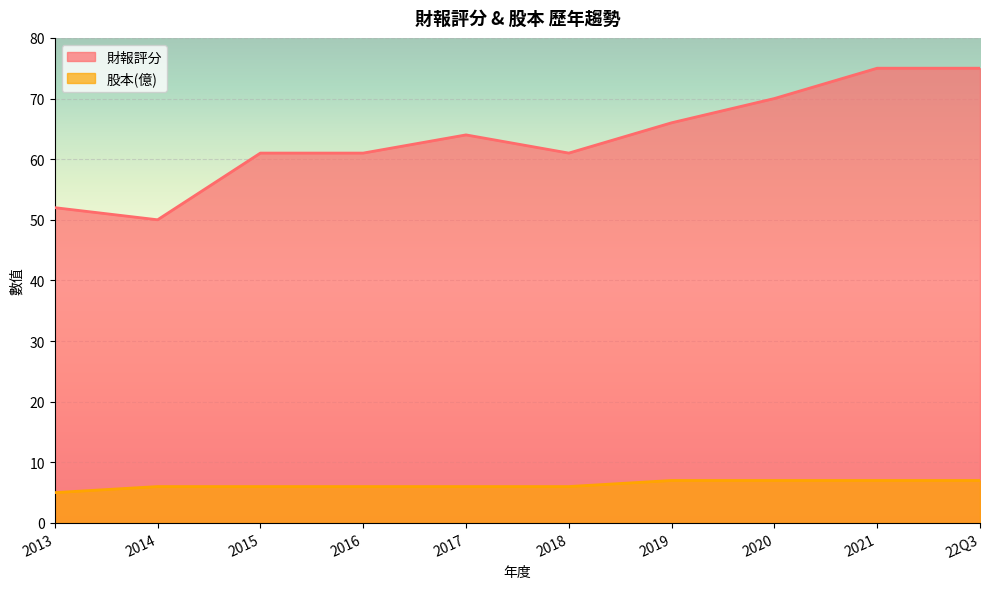

Which series has the largest range (max minus min)?

財報評分